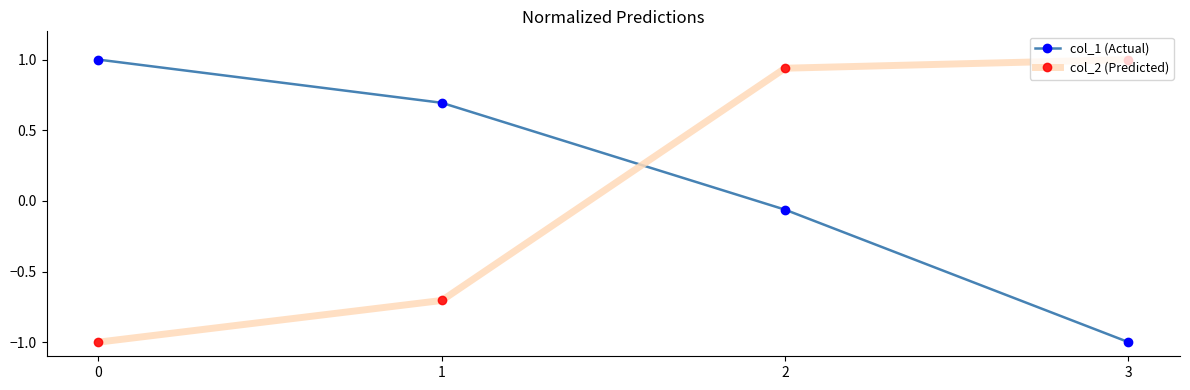

True or false: col_1 (Actual) has a value of 0.5 at 0.

False